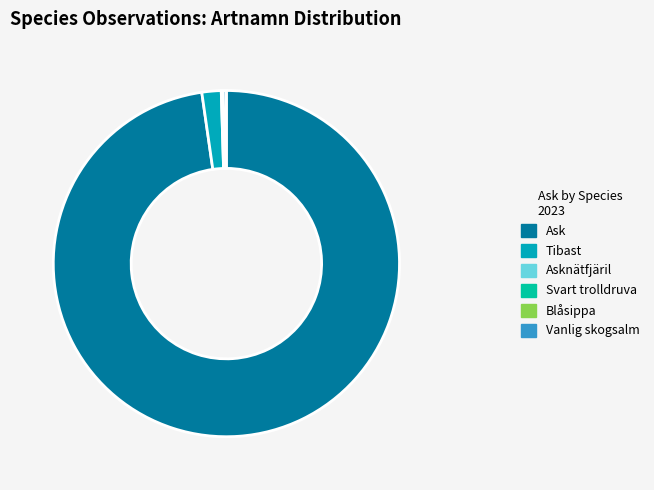

Which slice is the largest?

Ask